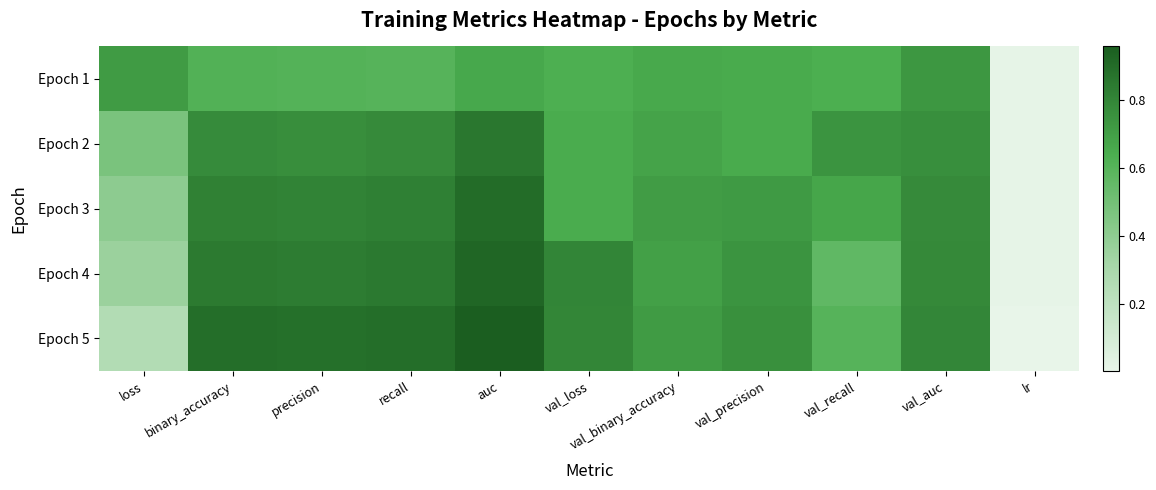

What is the total value across all series at loss?

2.2